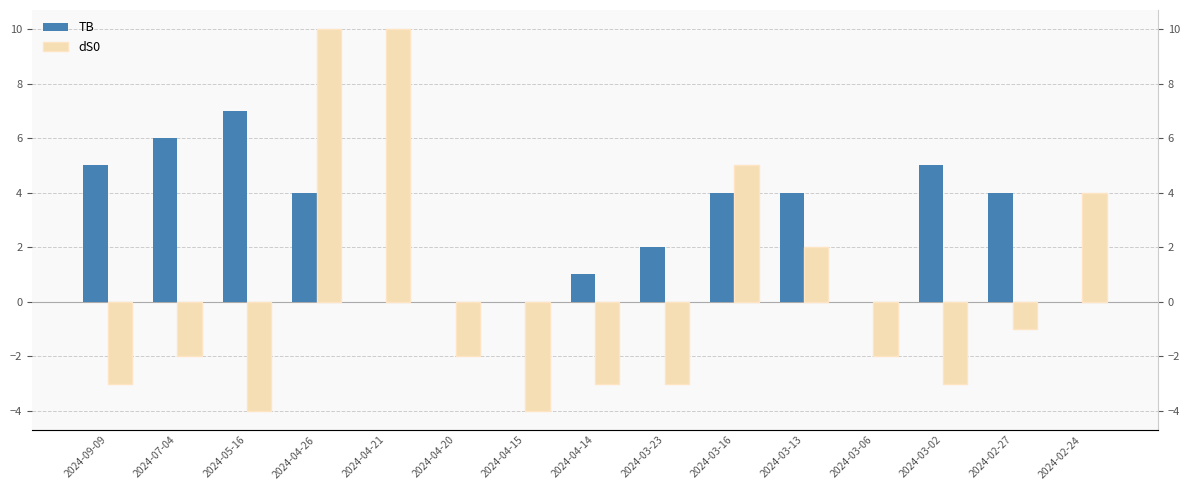

Reading right to left, transcribe all the data shown in this chart.

TB: 0	4	5	0	4	4	2	1	0	0	0	4	7	6	5
dS0: 4	-1	-3	-2	2	5	-3	-3	-4	-2	10	10	-4	-2	-3